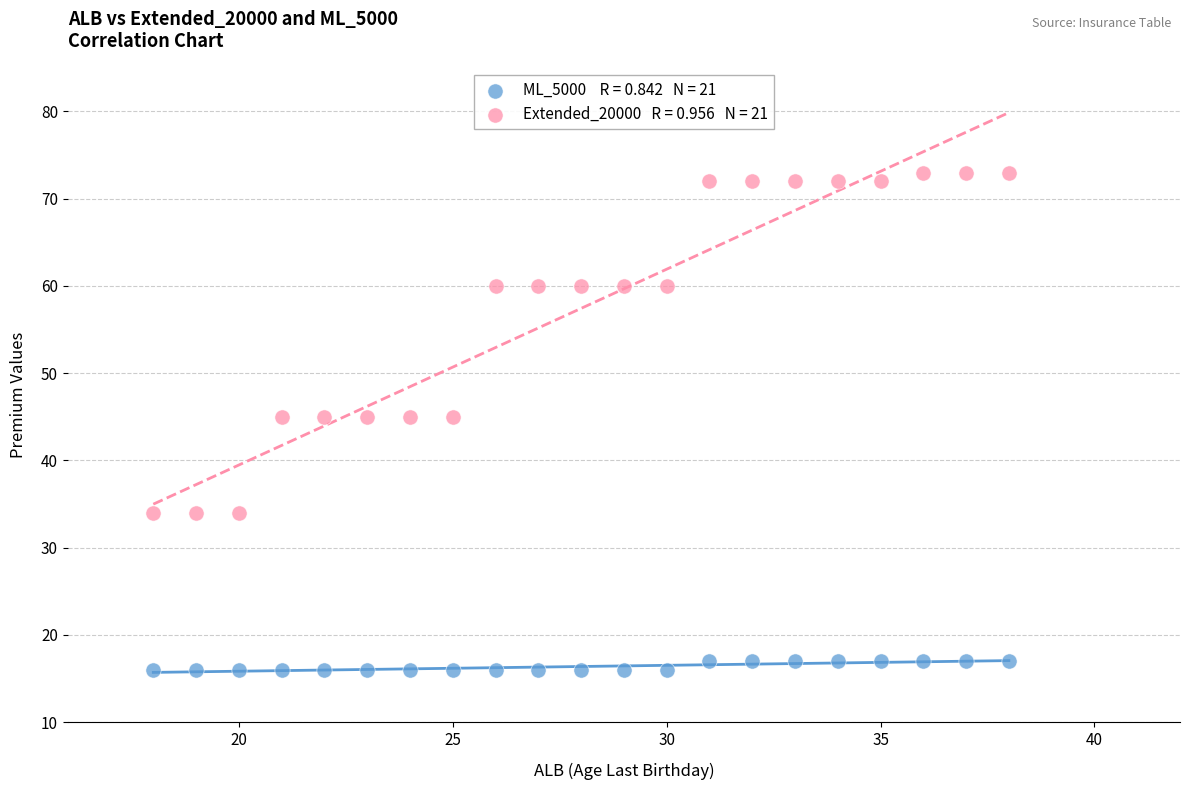

Across all data points, what is the range of Y values (max minus min)?

57